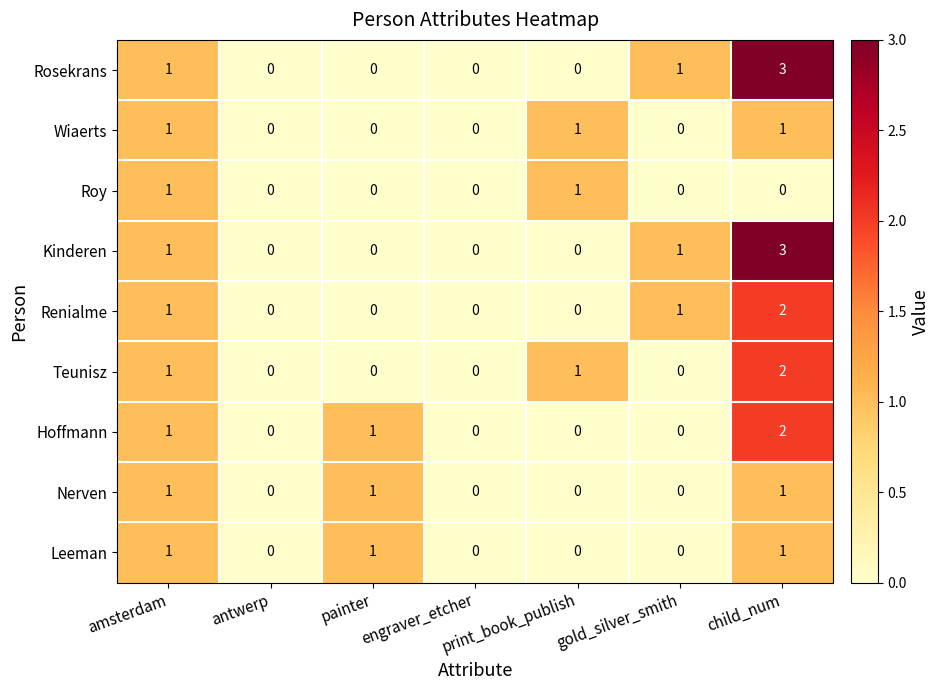

Count the number of categories in the chart.

7